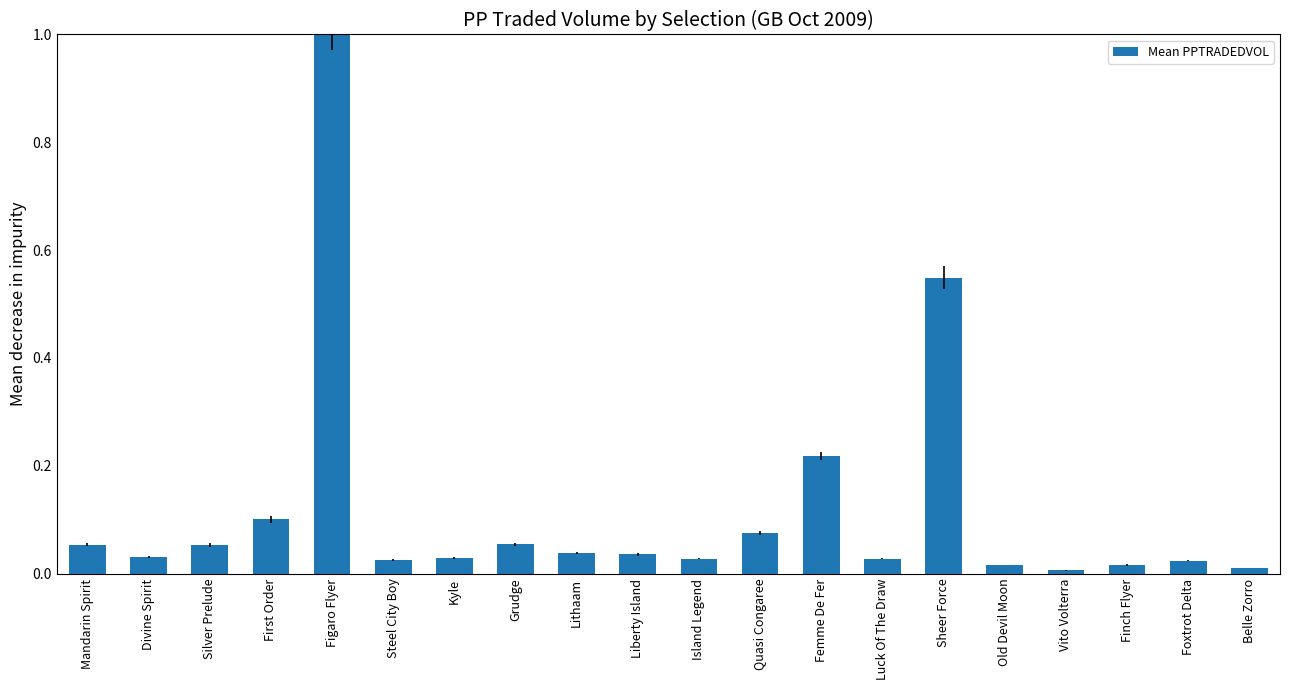

What is the difference between the maximum and minimum values?

1.0